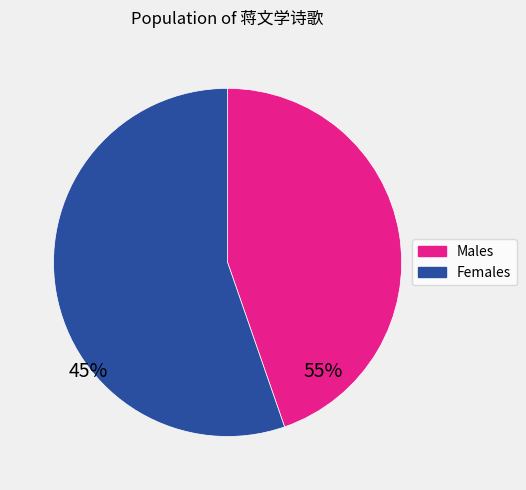

Does any single category account for the majority?

Yes